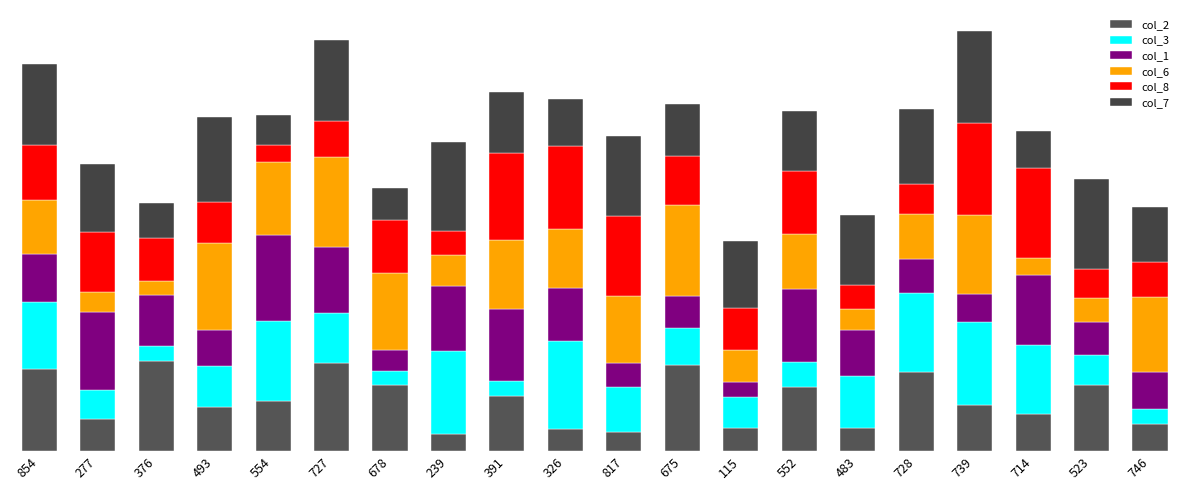

Does the chart contain stacked bars?

Yes